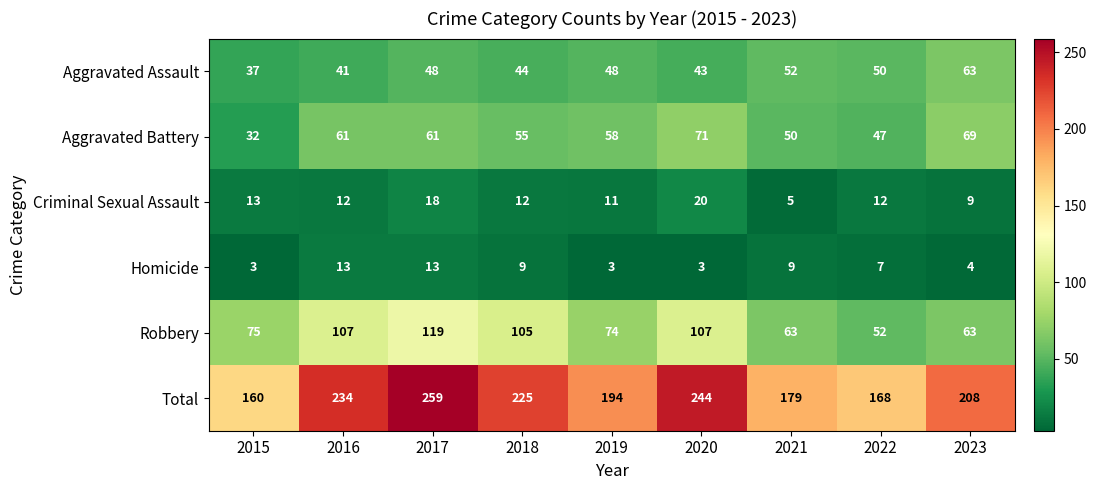

Rank the series at 2021 from lowest to highest value.

Criminal Sexual Assault, Homicide, Aggravated Battery, Aggravated Assault, Robbery, Total